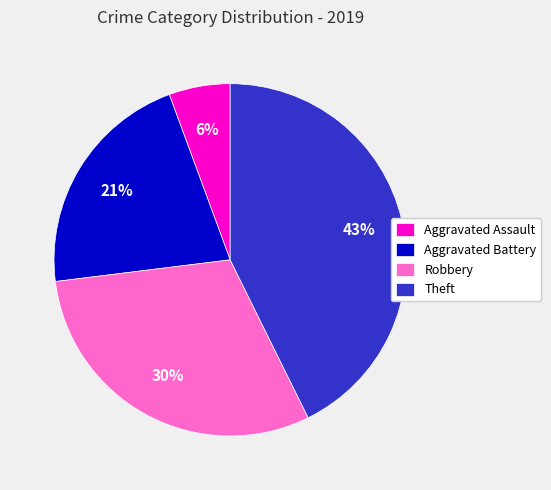

To the nearest percent, what portion does Aggravated Assault represent?

6%